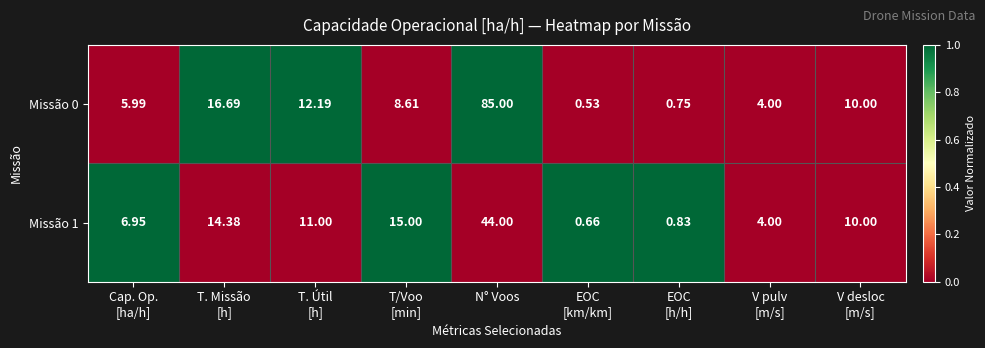

Rank the series at T/Voo
[min] from highest to lowest value.

Missão 1, Missão 0